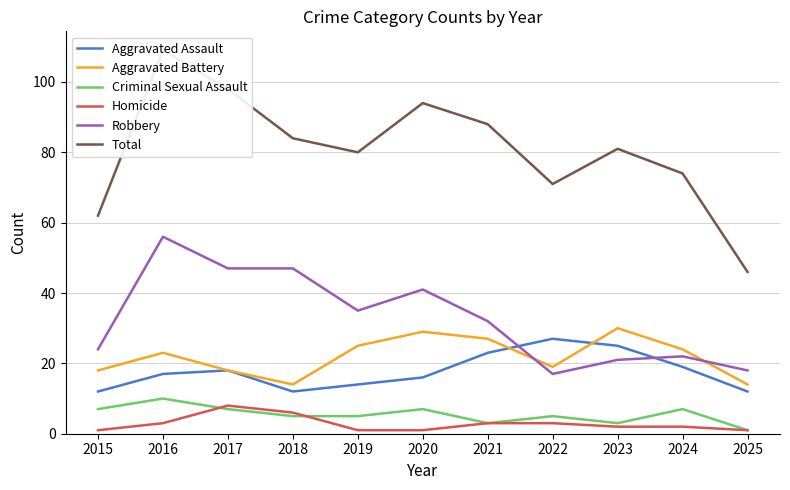

What value does the Homicide series have at 2024?

2